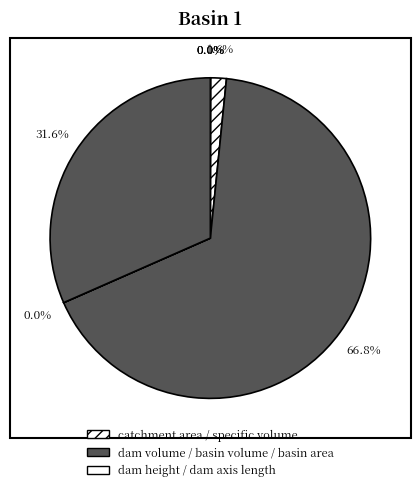

Which category has the smallest portion of the pie?

dam height